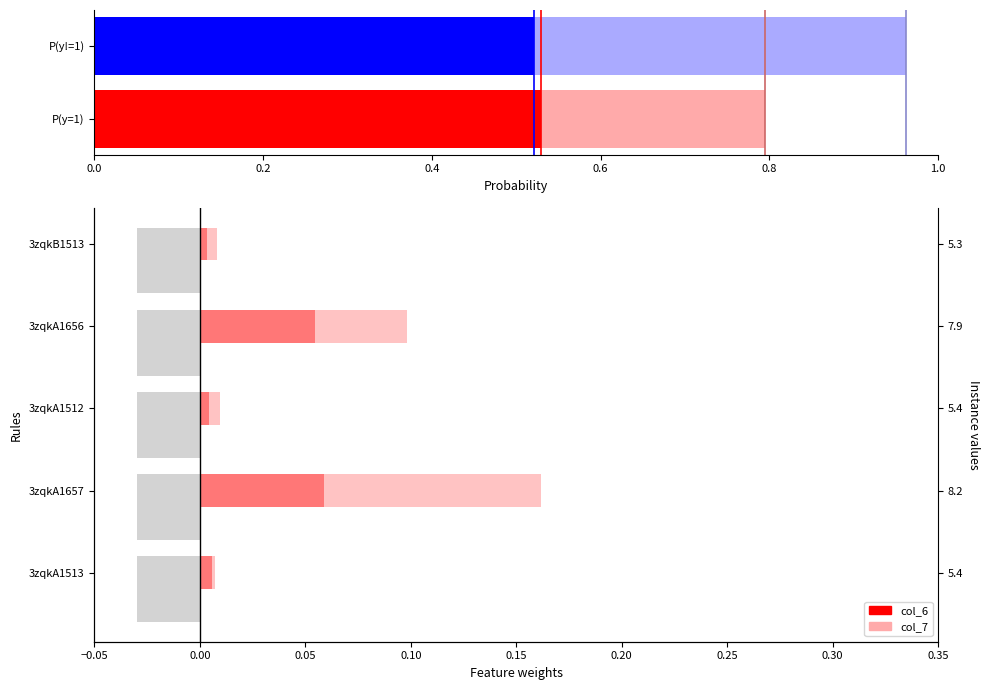

Which series has the largest total across all categories?

col_7